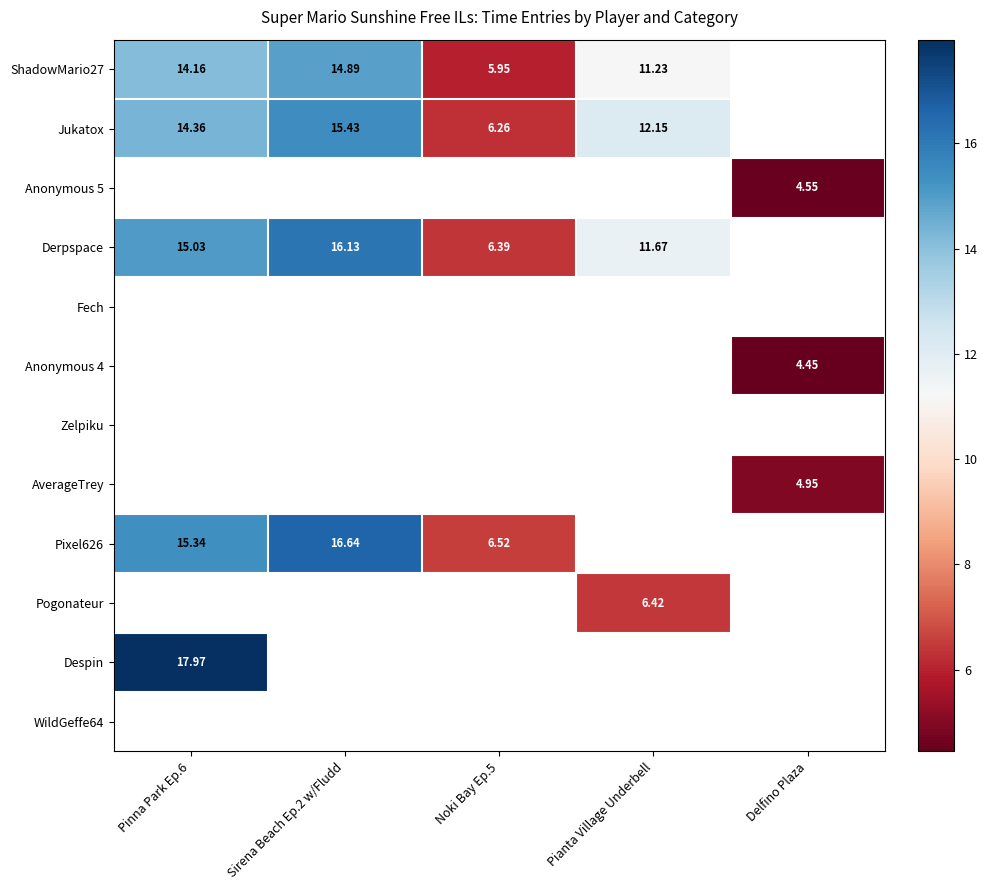

The value of Jukatox at Sirena Beach Ep.2 w/Fludd is 15.4. True or false?

True